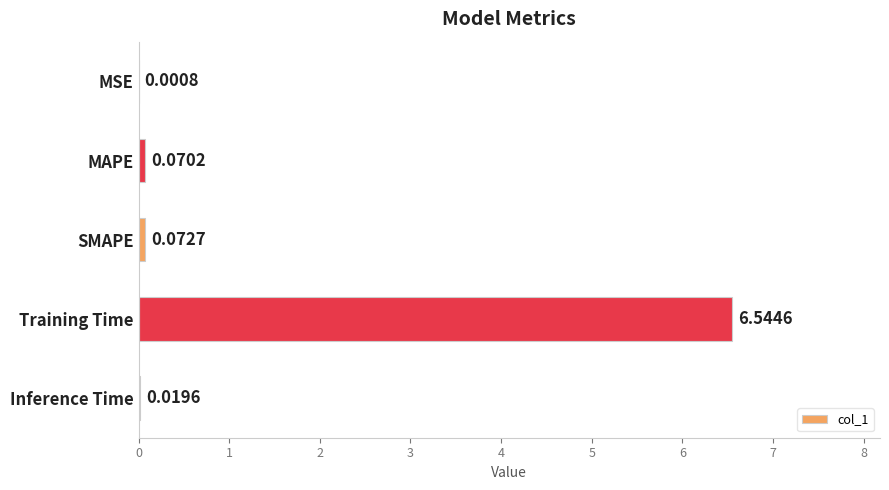

Where is the data nearest to the value 3?

SMAPE